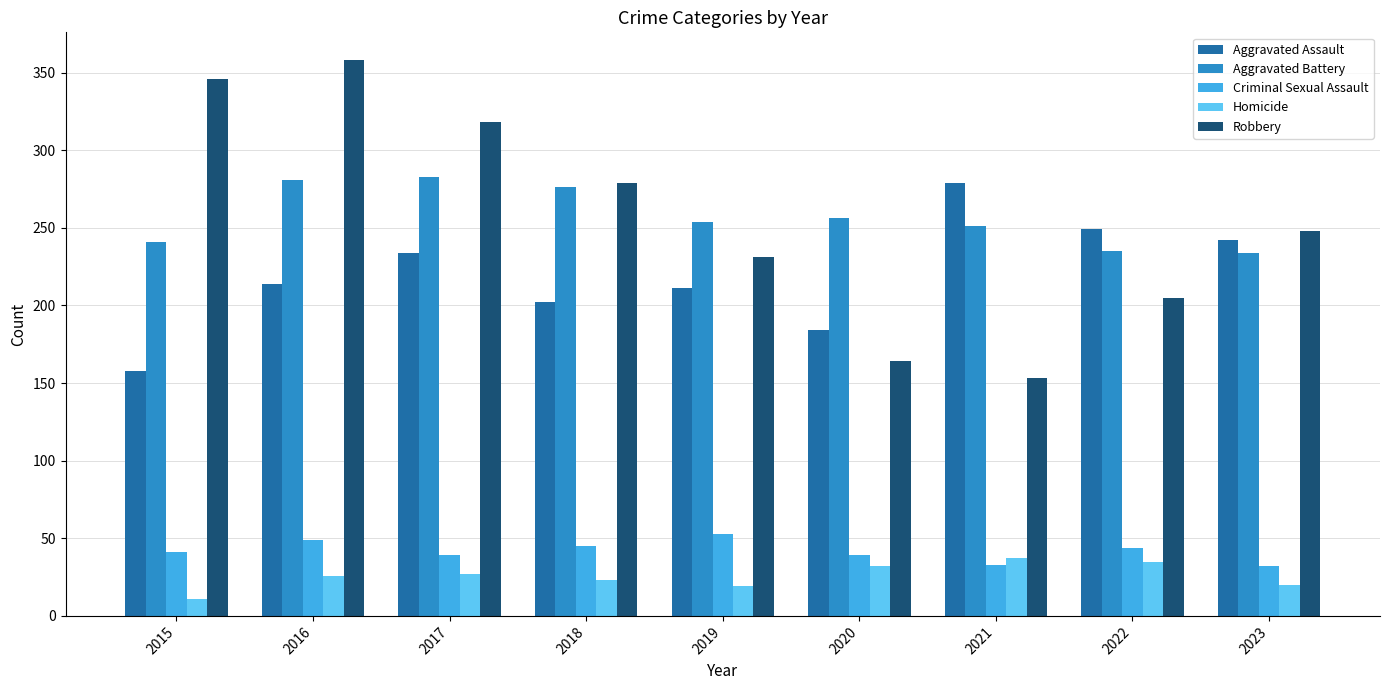

What is the difference between the maximum and second lowest values in the Aggravated Assault series?

95